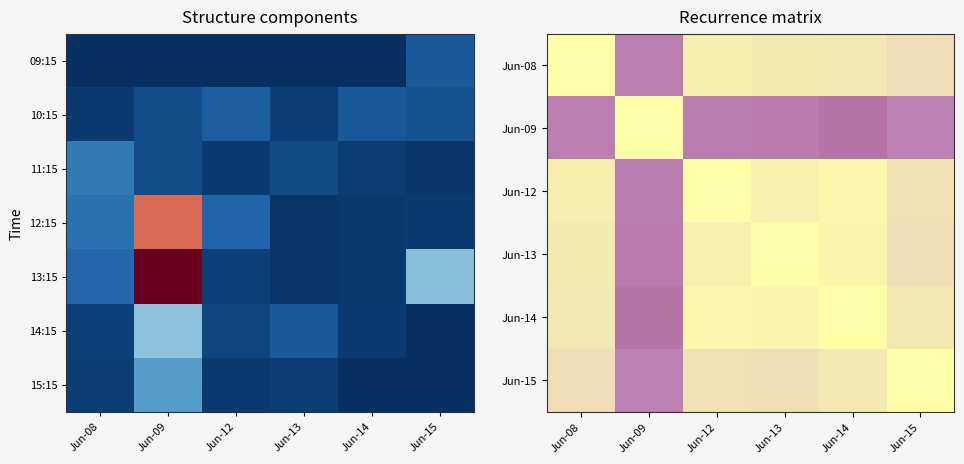

At which label does Jun-12 reach its peak?

Jun-12